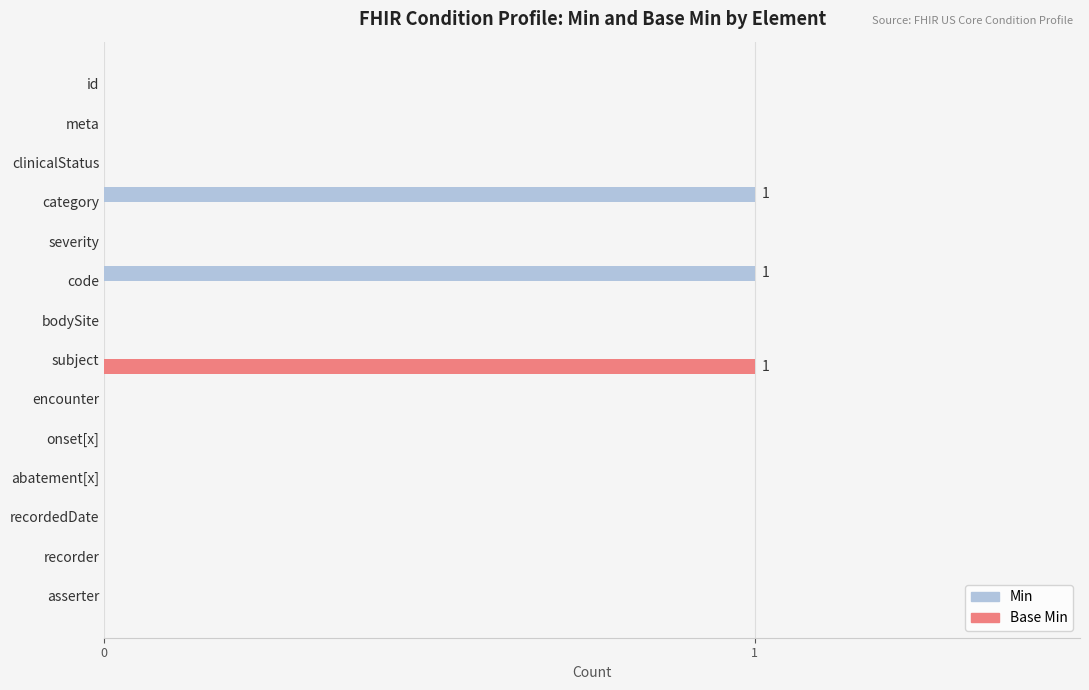

What is the sum of all Min values?

2